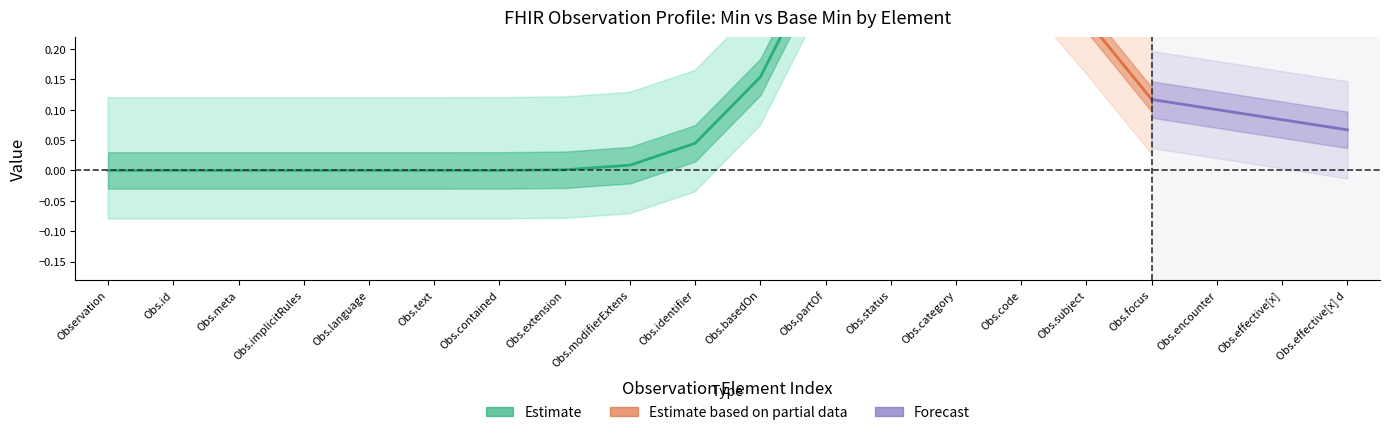

Which series has the widest spread of values?

Estimate